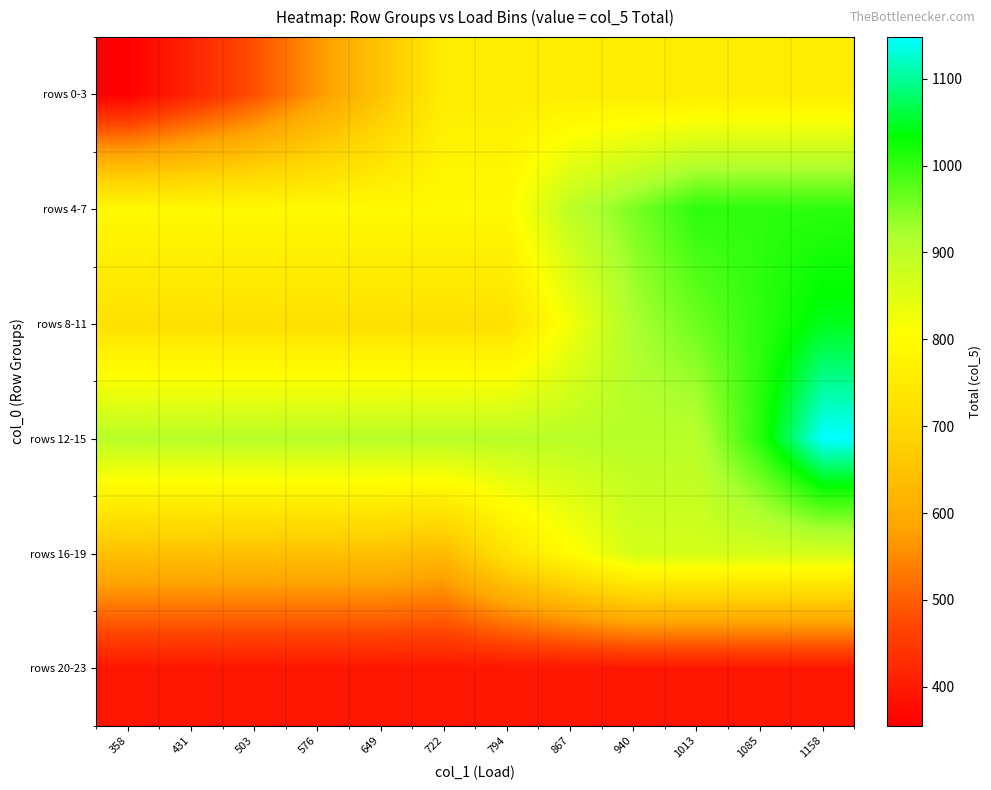

Reading right to left, transcribe all the data shown in this chart.

rows 0-3: 1158=758.0	1085=758.0	1013=758.0	940=758.0	867=758.0	794=758.0	722=758.0	649=650.0	576=565.0	503=480.0	431=417.5	358=355.0
rows 4-7: 1158=1005.0	1085=1005.0	1013=1005.0	940=952.0	867=899.0	794=791.0	722=791.0	649=791.0	576=791.0	503=791.0	431=791.0	358=791.0
rows 8-11: 1158=1045.0	1085=1003.3	1013=961.7	940=920.0	867=822.5	794=725.0	722=725.0	649=725.0	576=725.0	503=725.0	431=725.0	358=725.0
rows 12-15: 1158=1148.0	1085=1008.0	1013=905.0	940=905.0	867=905.0	794=905.0	722=905.0	649=905.0	576=905.0	503=905.0	431=905.0	358=905.0
rows 16-19: 1158=868.0	1085=868.0	1013=868.0	940=868.0	867=798.0	794=728.0	722=630.4	649=645.0	576=645.0	503=645.0	431=645.0	358=645.0
rows 20-23: 1158=394.0	1085=394.0	1013=394.0	940=394.0	867=394.0	794=394.0	722=394.0	649=394.0	576=394.0	503=394.0	431=394.0	358=394.0